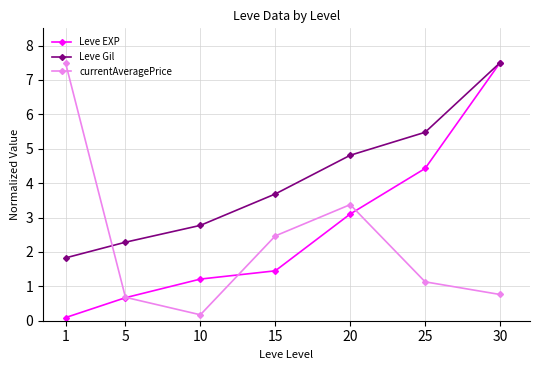

How many values in the currentAveragePrice series exceed 1?

4